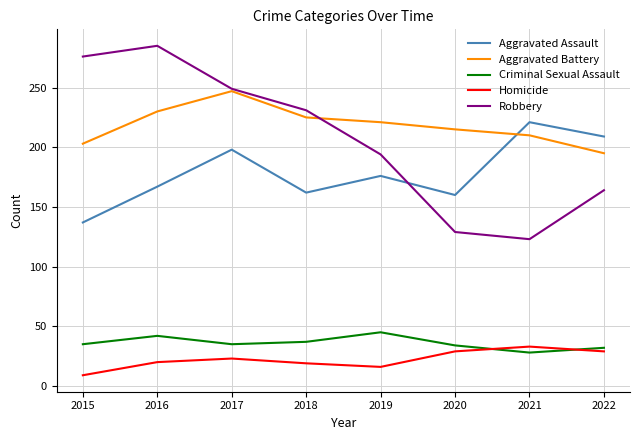

Is it true that Robbery equals 254 at 2022?

False